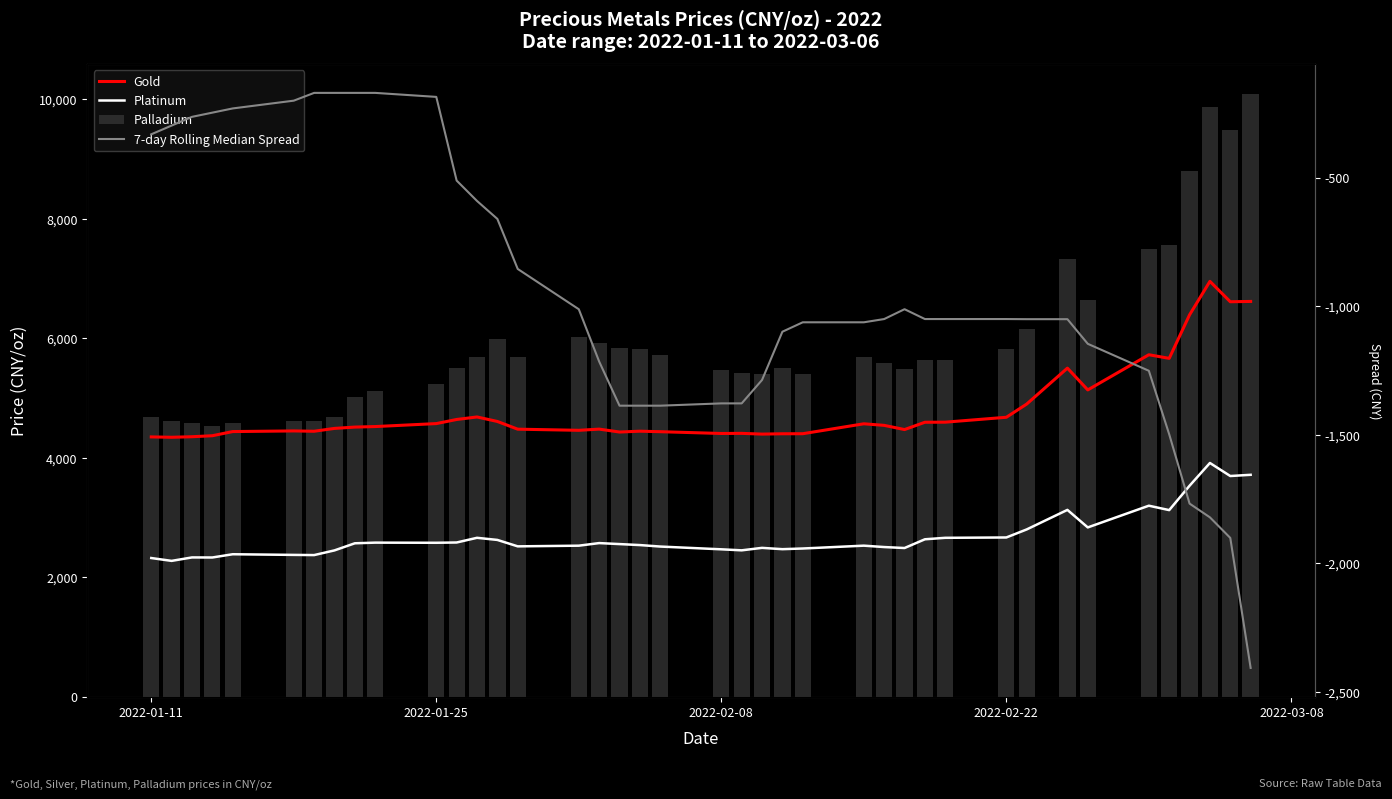

What is the sum of all Gold values?

192486.4